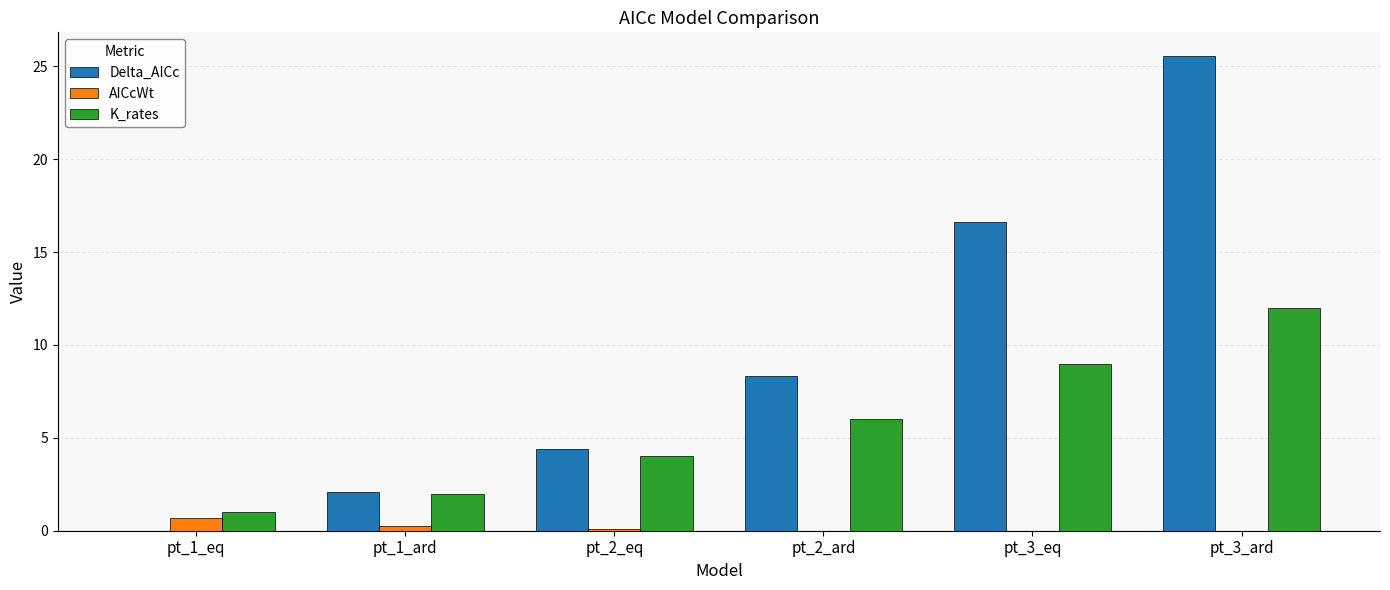

The value of AICcWt at pt_3_eq is 0.0. True or false?

True